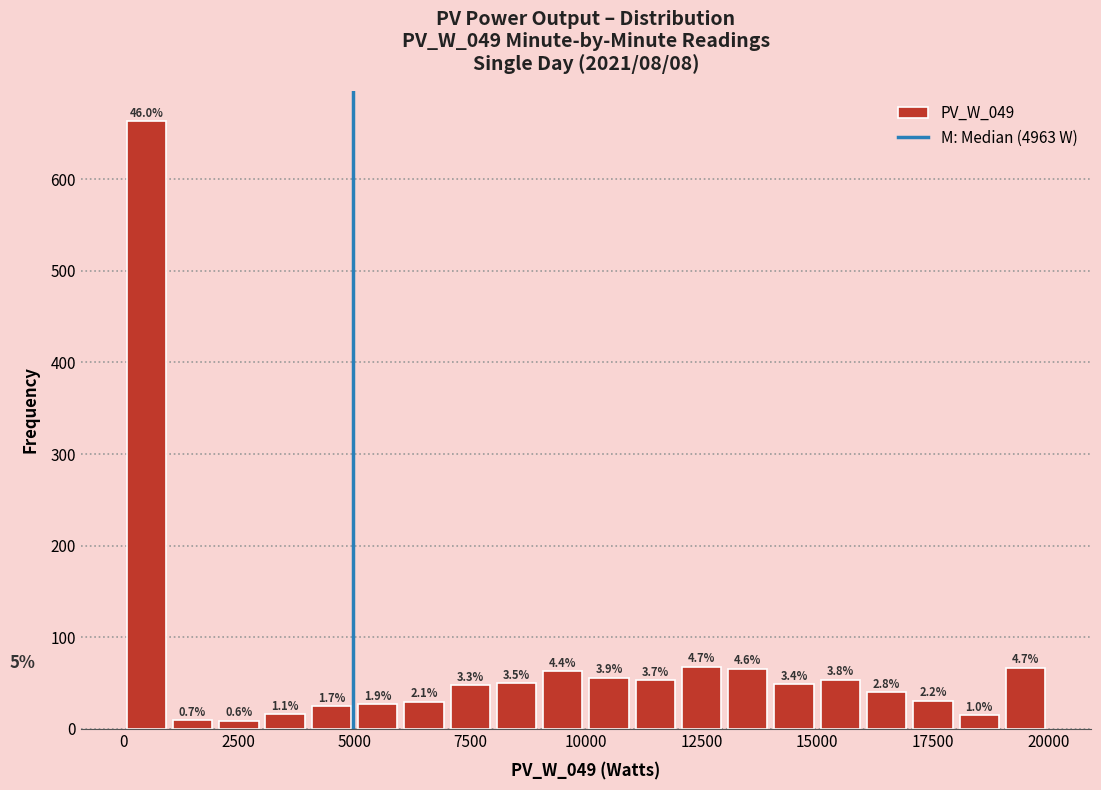

Read against the x-axis, roughly where is the centre of the tallest bar?

500